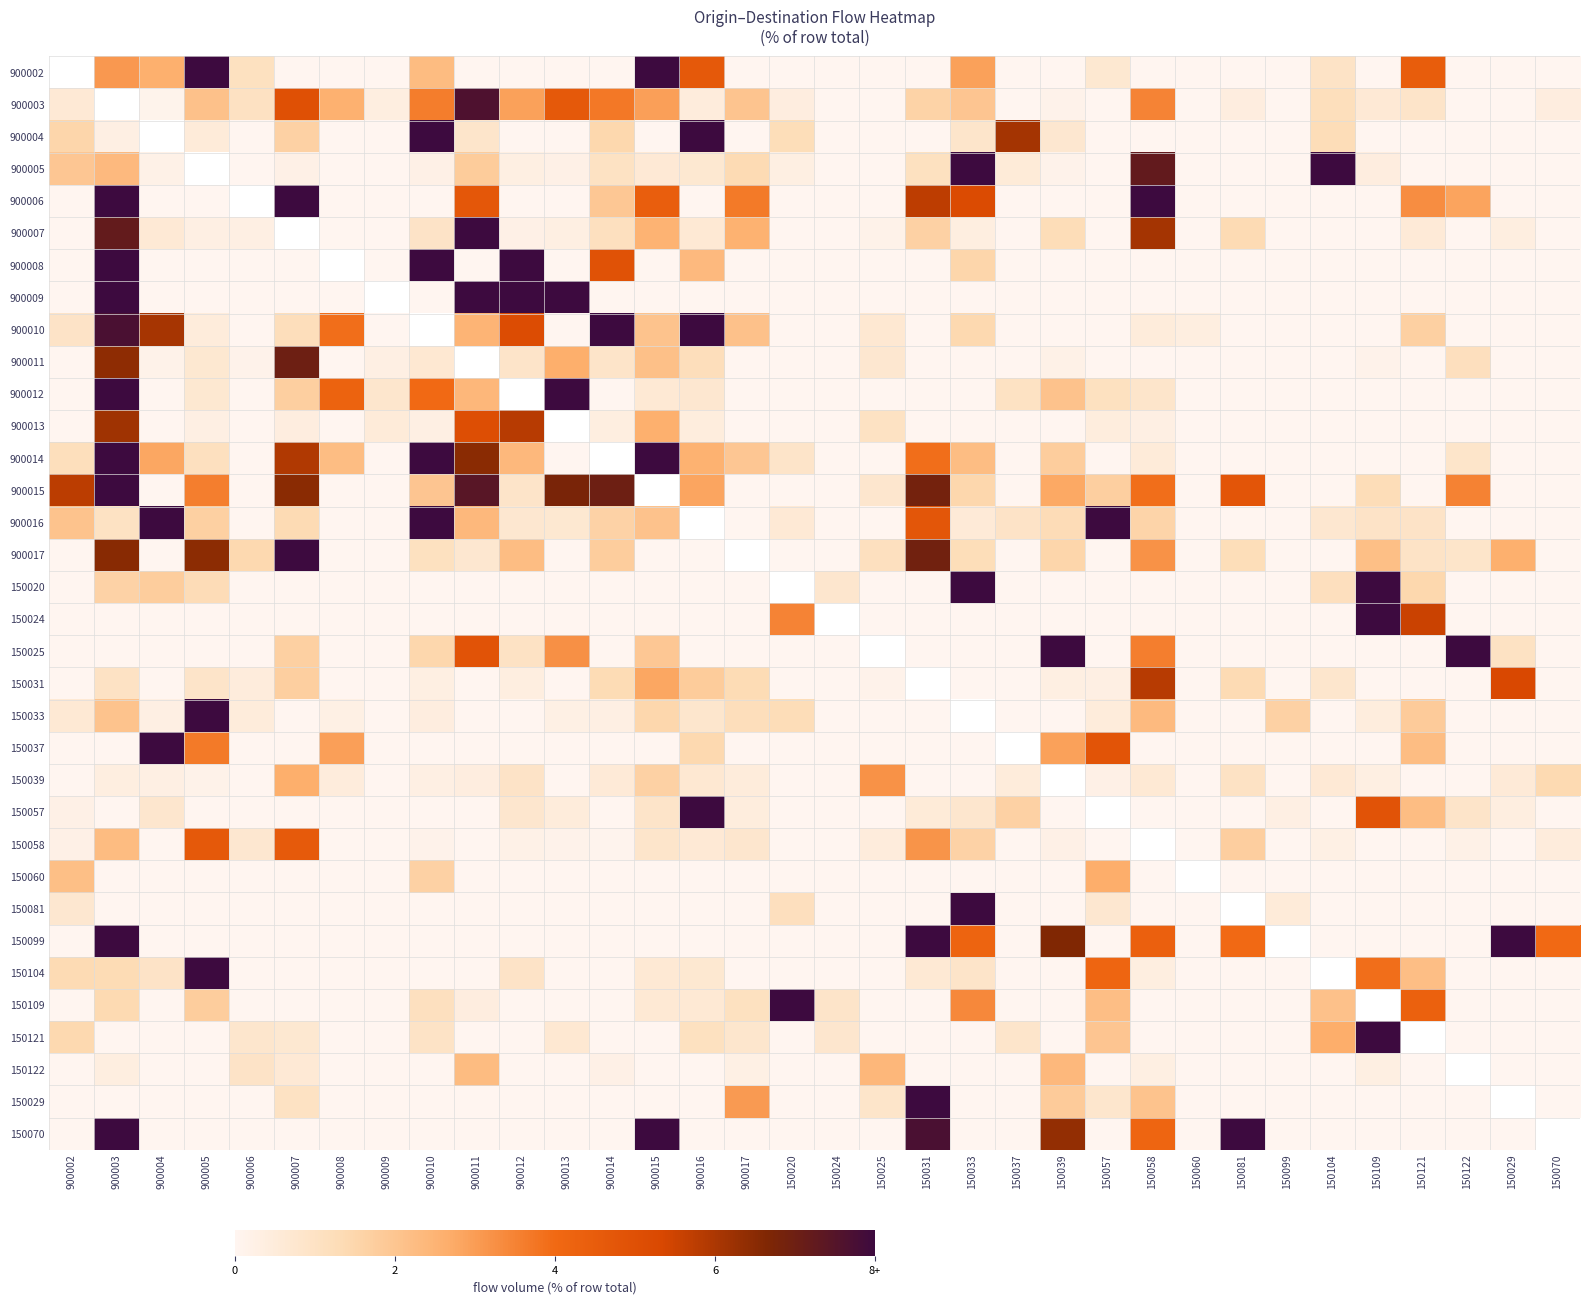

How many series are shown in this chart?

34